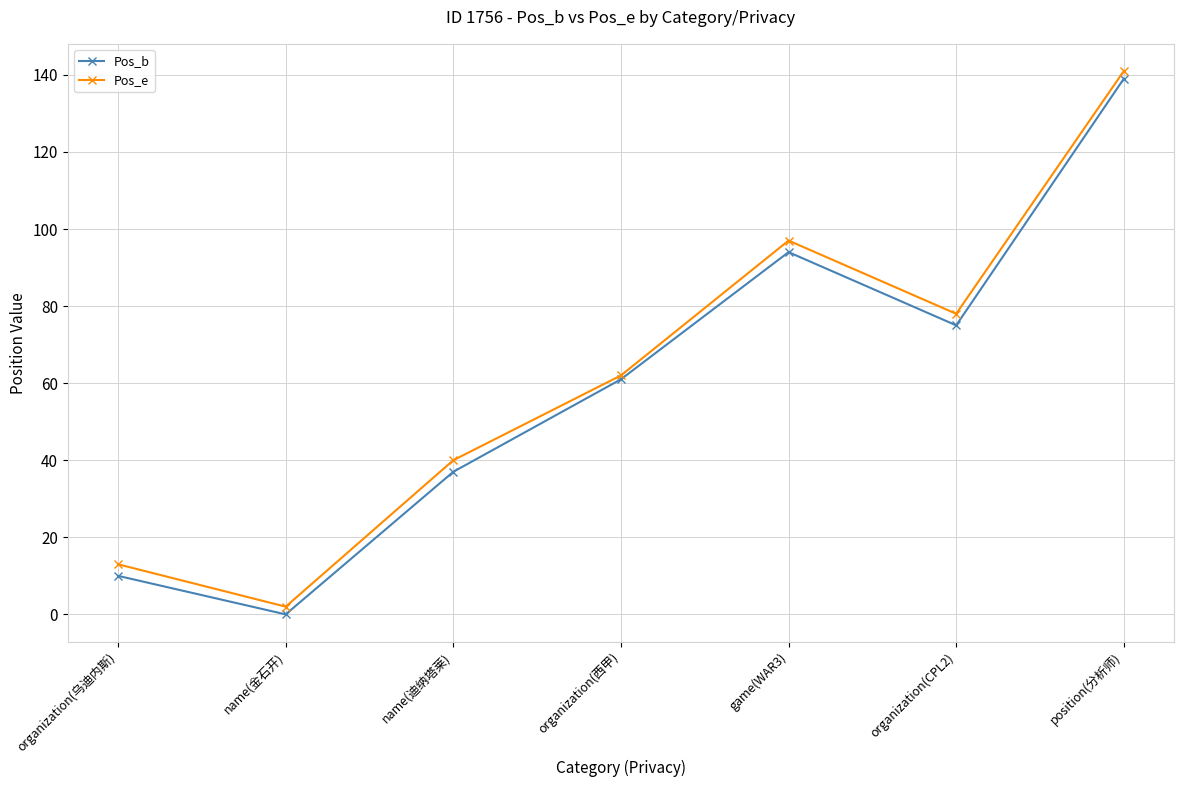

What is the difference between the Pos_b values at game(WAR3) and organization(乌迪内斯)?

84